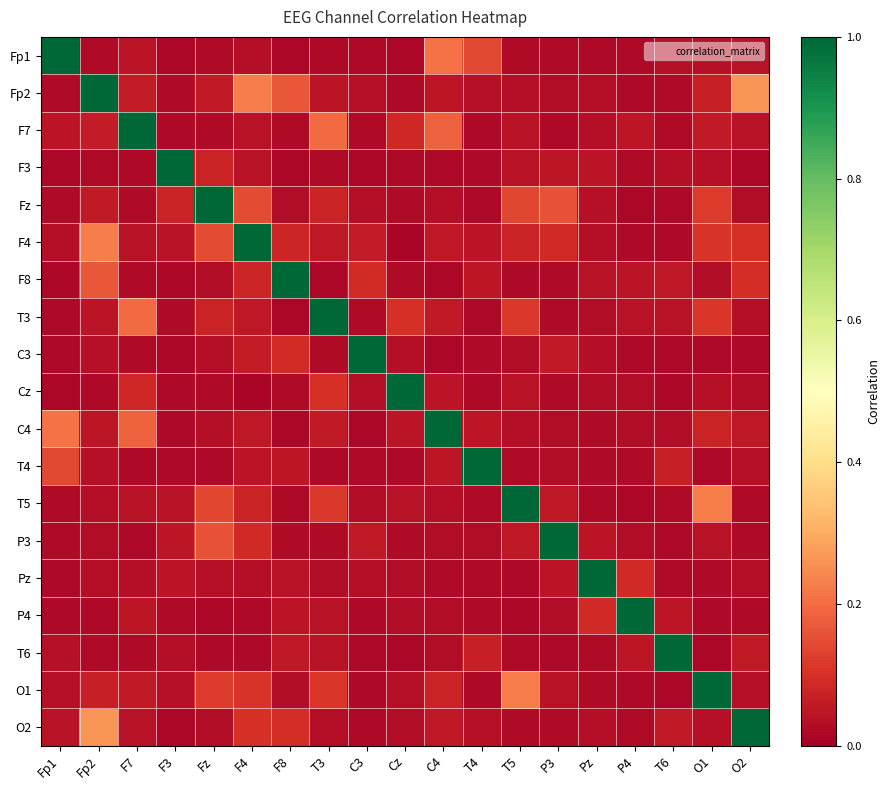

What is the total value across all series at Cz?

1.6